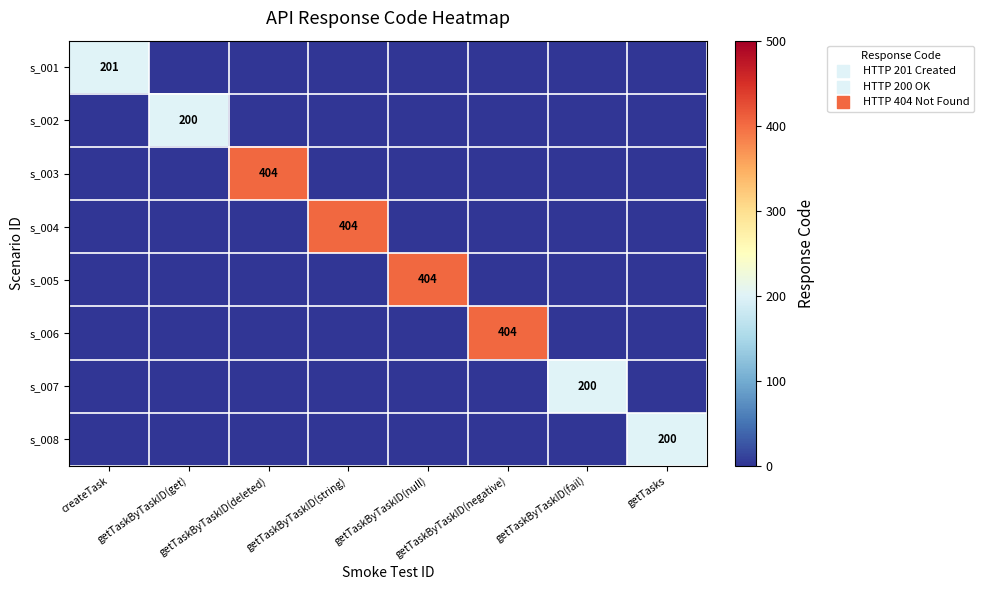

Which label corresponds to the smallest value in the chart?

getTaskByTaskID(get)